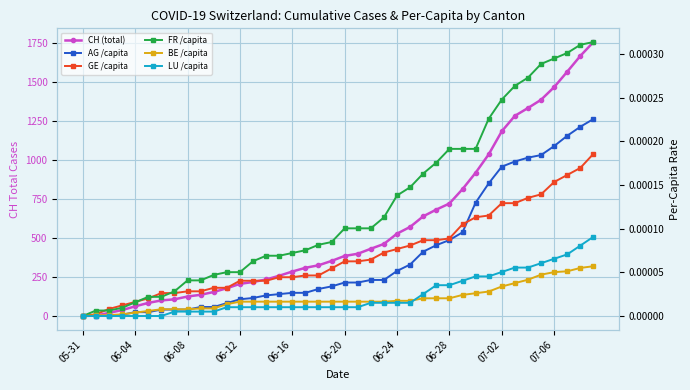

The BE /capita series shows 0.0 at 06-04. True or false?

False